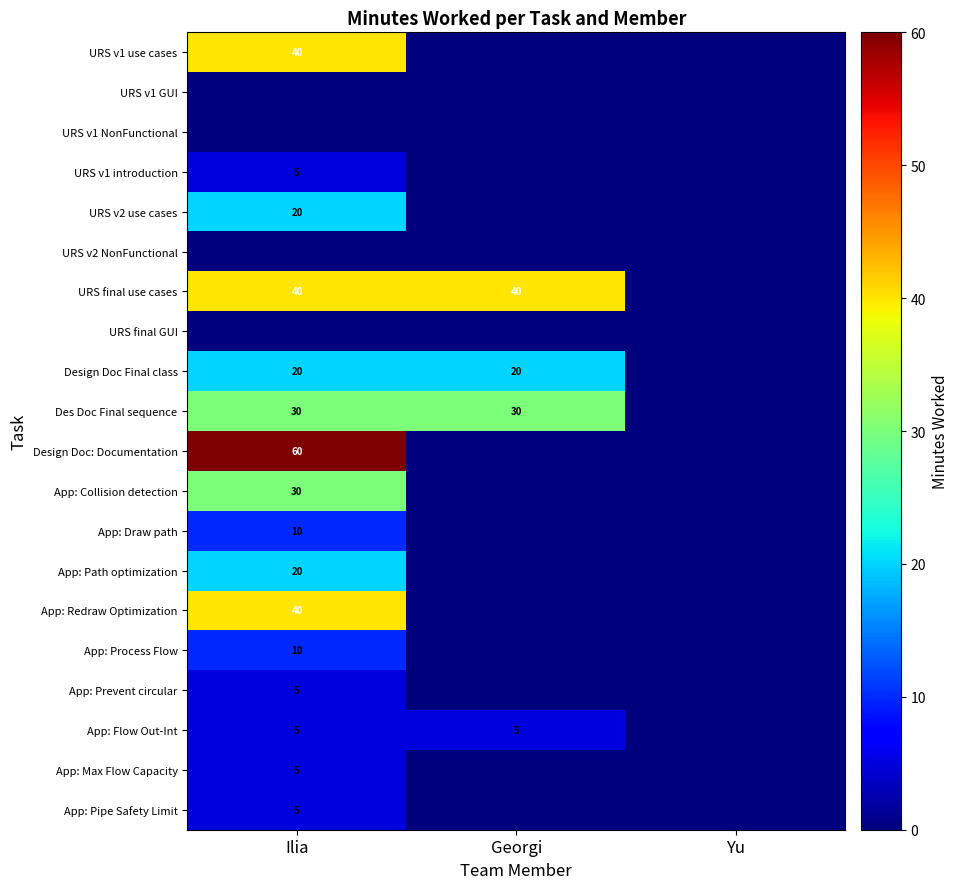

What is the difference between the highest and lowest values at Georgi?

40